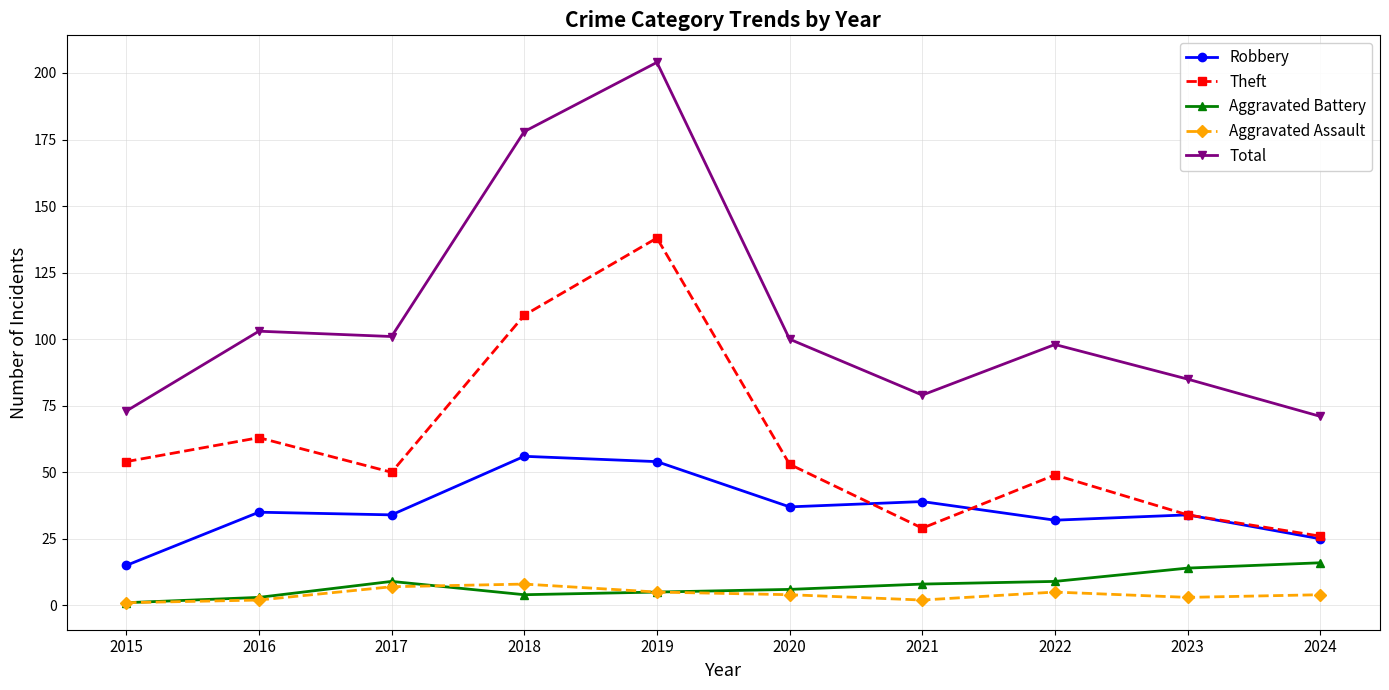

What is the maximum value for Aggravated Battery?

16